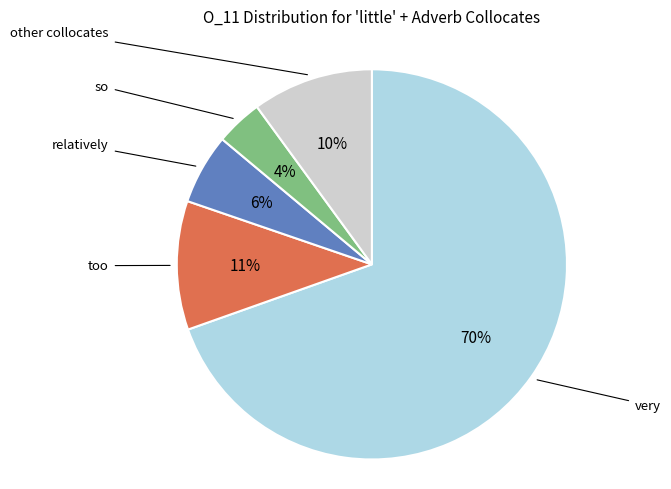

How many slices are in this pie chart?

5